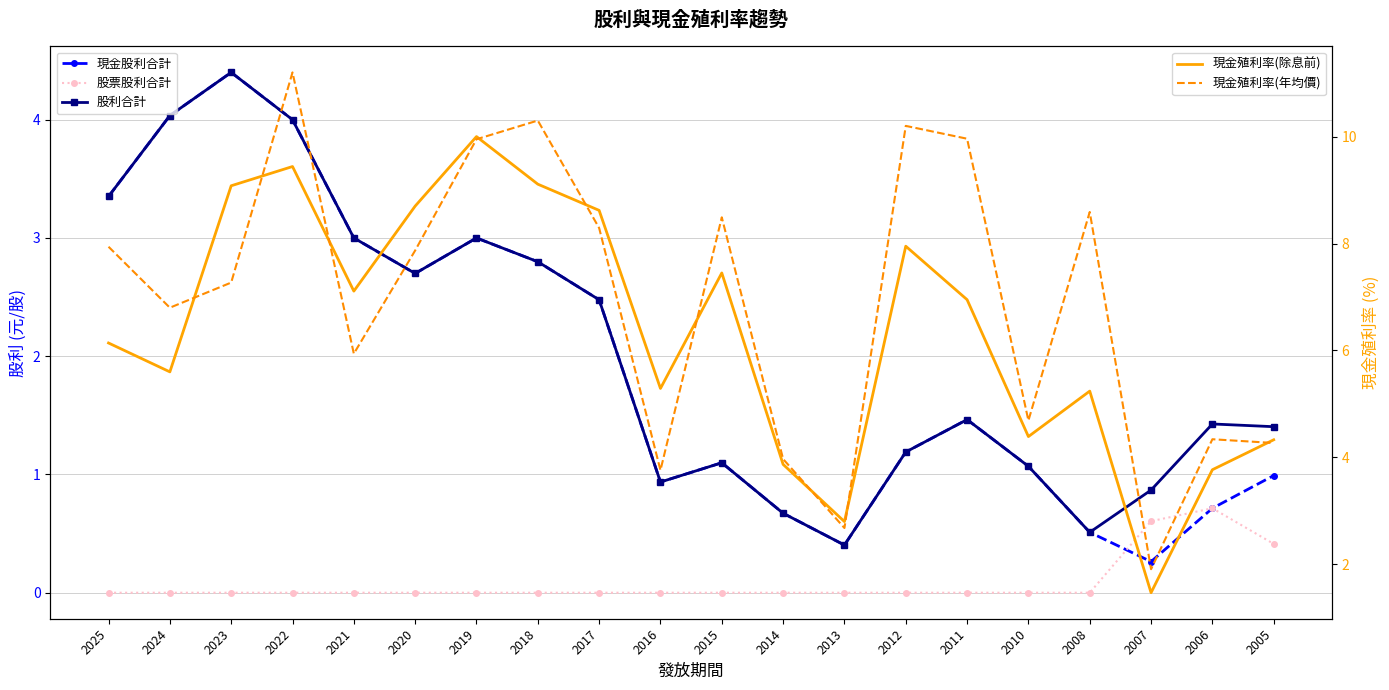

What is the average value of the 股利合計 series?

2.0